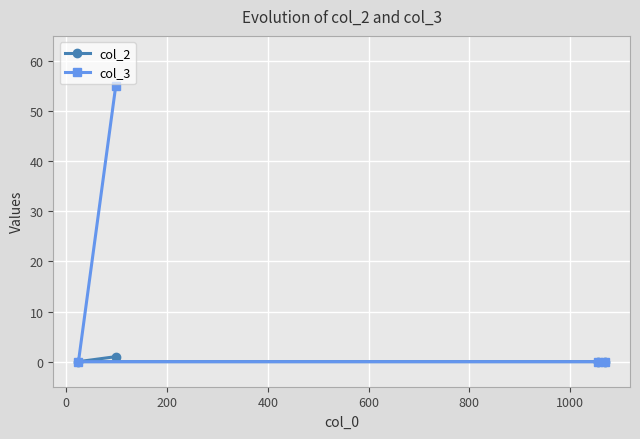

At how many categories does at least one series exceed 18?

1